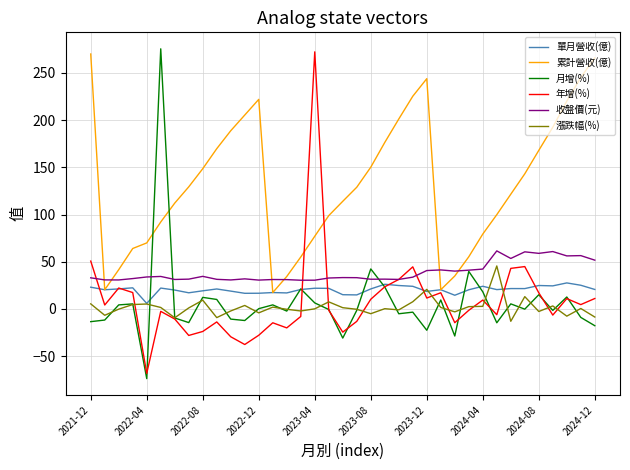

Which series has the largest total across all categories?

累計營收(億)